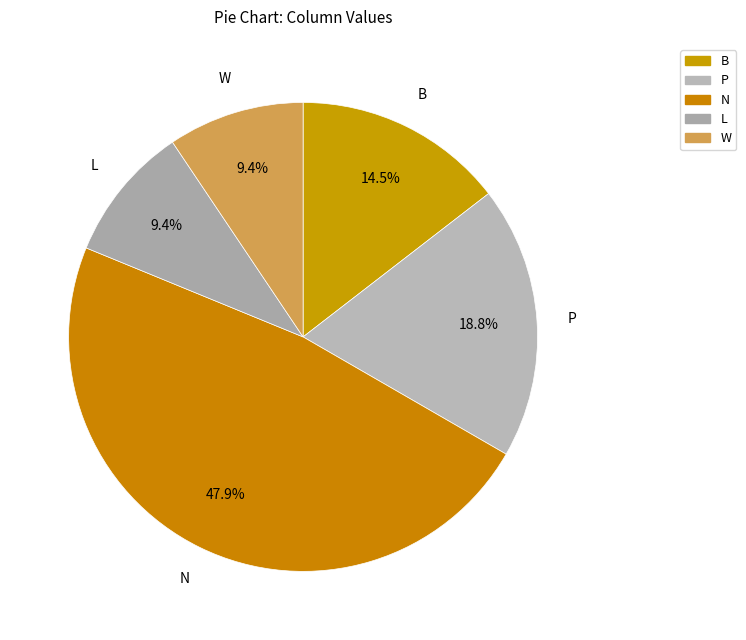

To the nearest percent, what is the average slice percentage?

20%